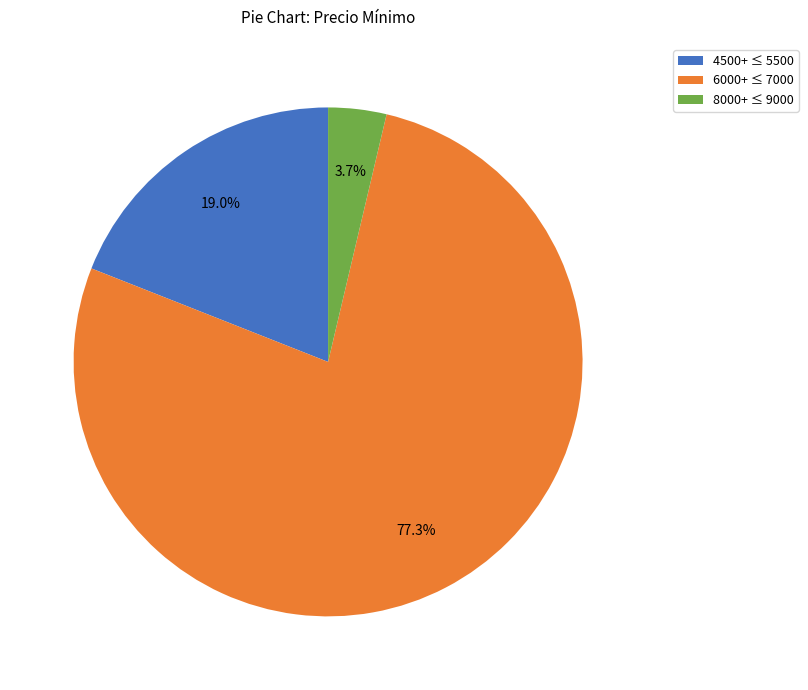

Rank the categories by value from lowest to highest.

8000+ ≤ 9000, 4500+ ≤ 5500, 6000+ ≤ 7000